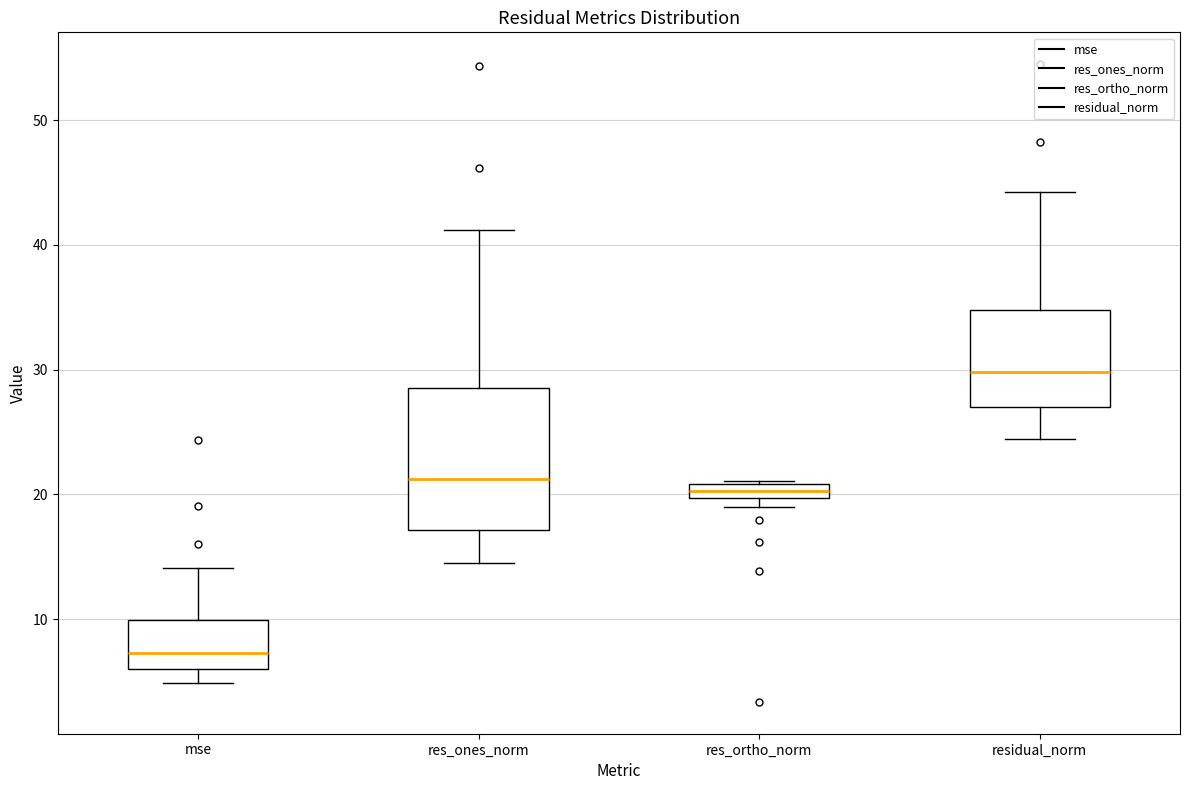

Where is the lower edge of the box for res_ortho_norm on the y-axis? The values are not printed on the chart, so give them approximately, as read against the axis.

20